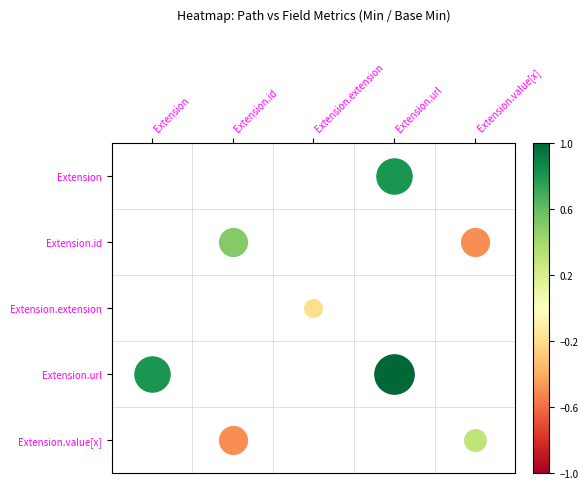

How many data points does each series have?

5